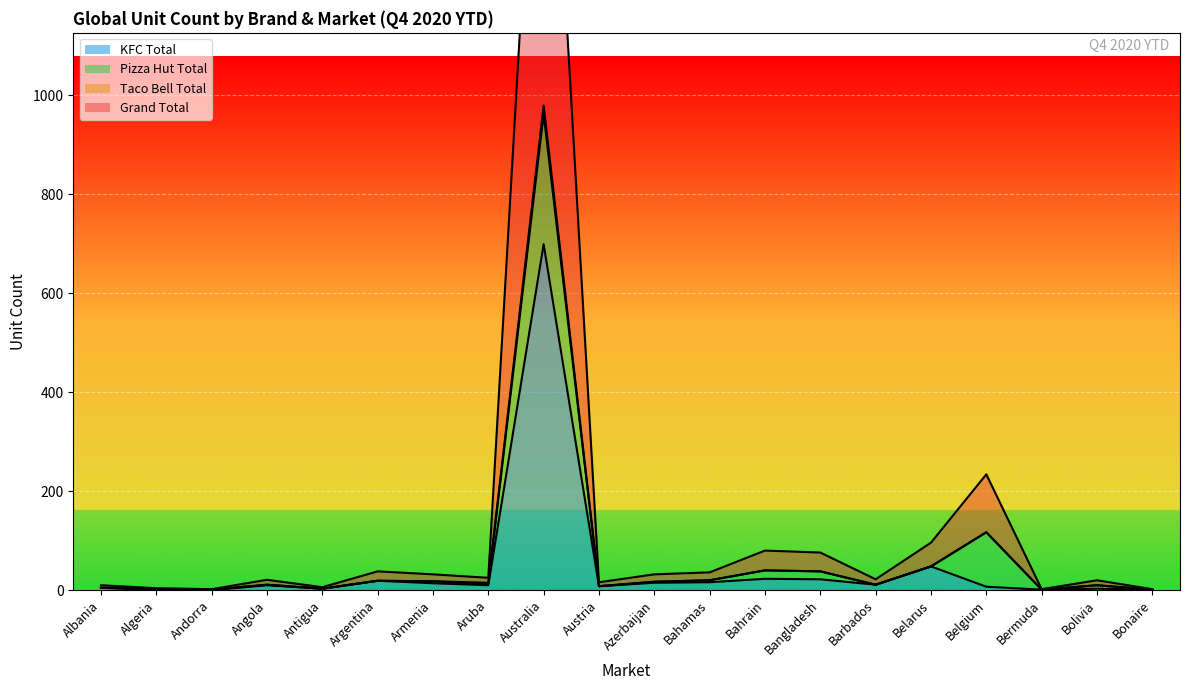

Where is KFC Total nearest to the value 349?

Belarus